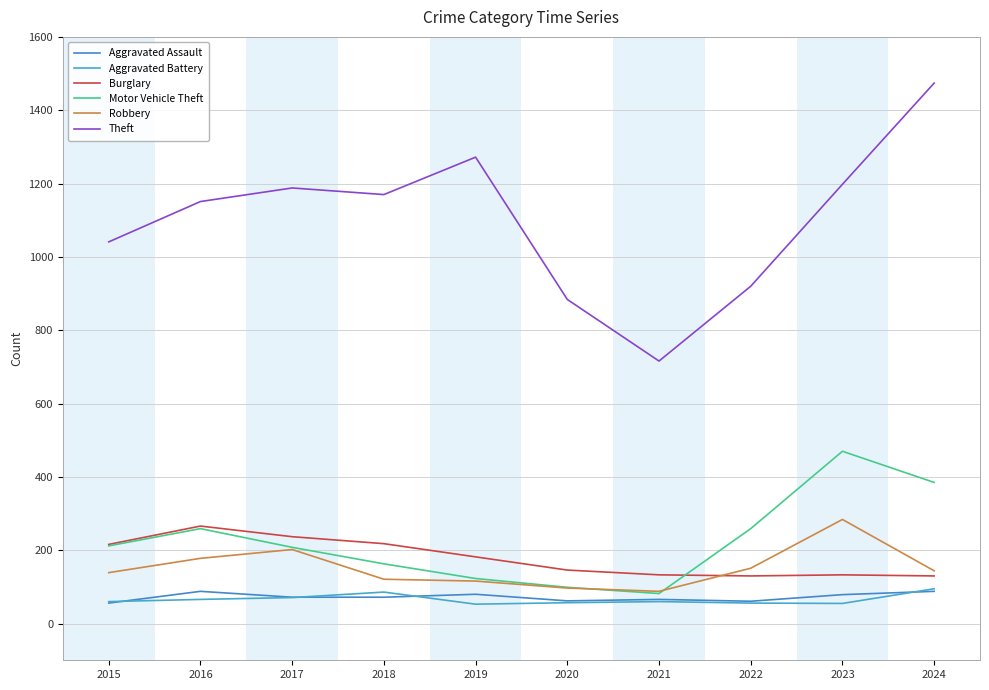

True or false: Aggravated Assault has a value of 112 at 2021.

False